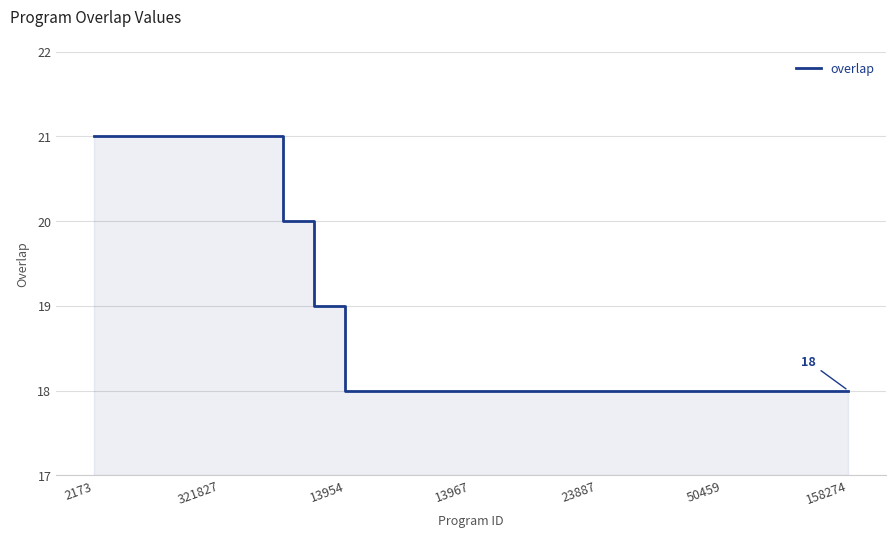

True or false: the data has more than 1 interior local peaks.

False